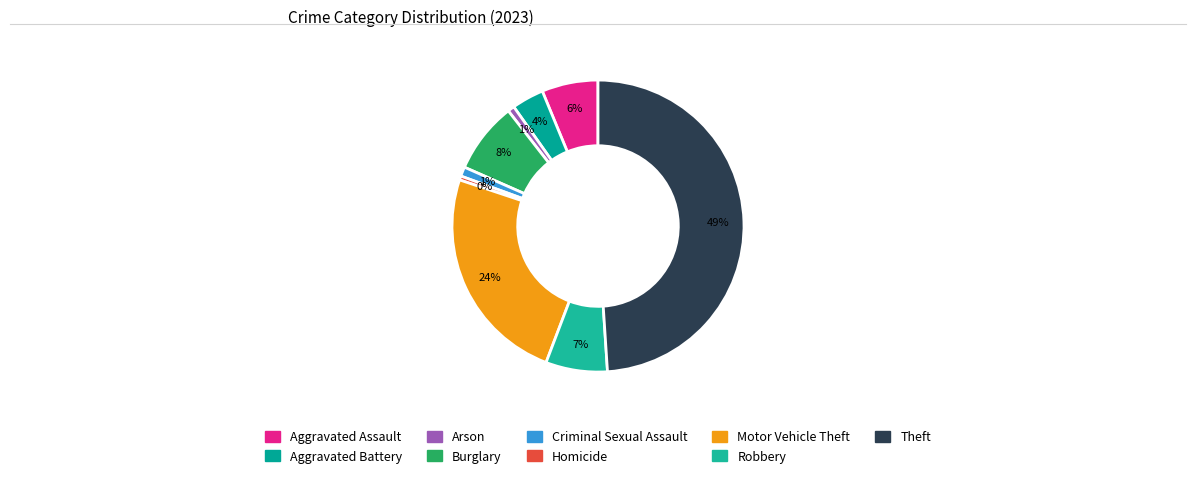

What is the smallest slice in the pie chart?

Homicide